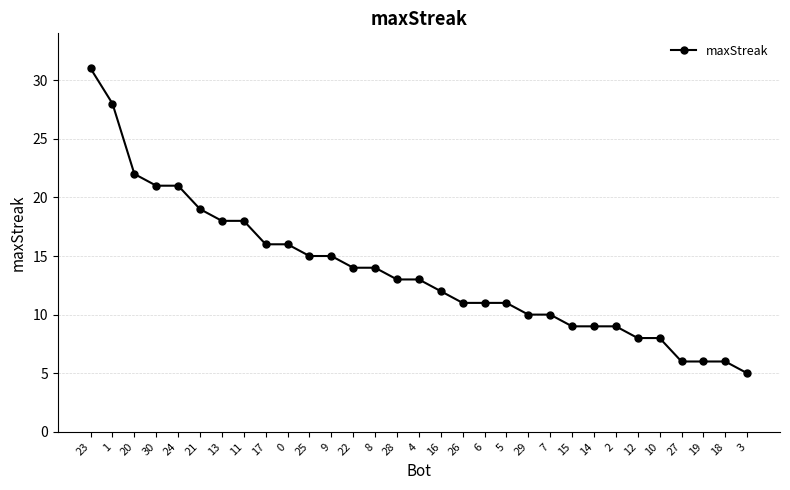

Reading right to left, extract all data points from this chart.

5	6	6	6	8	8	9	9	9	10	10	11	11	11	12	13	13	14	14	15	15	16	16	18	18	19	21	21	22	28	31